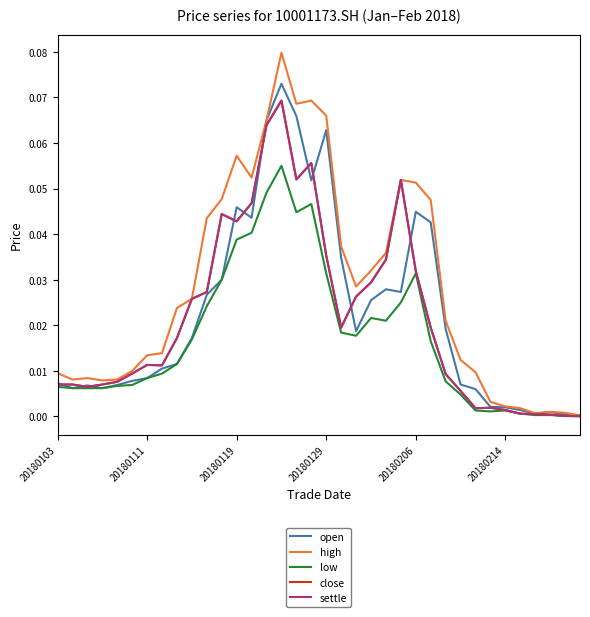

Which series has the largest total across all categories?

high